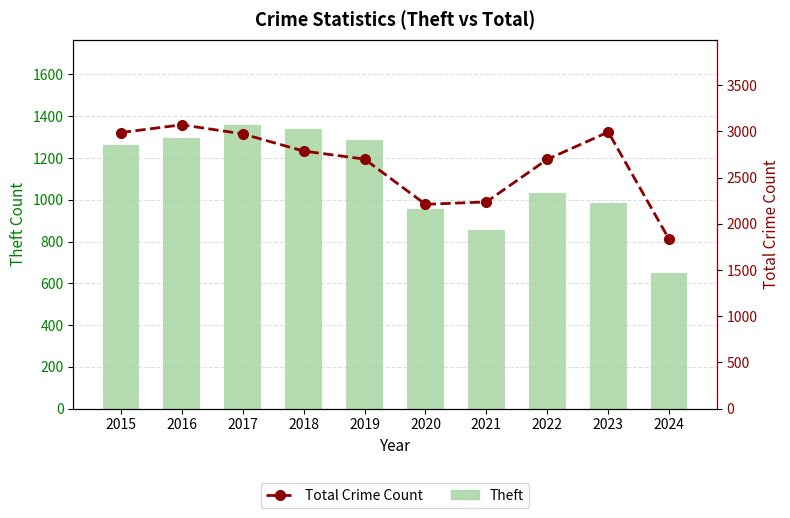

How many data points in Total Crime Count are less than 2787?

5